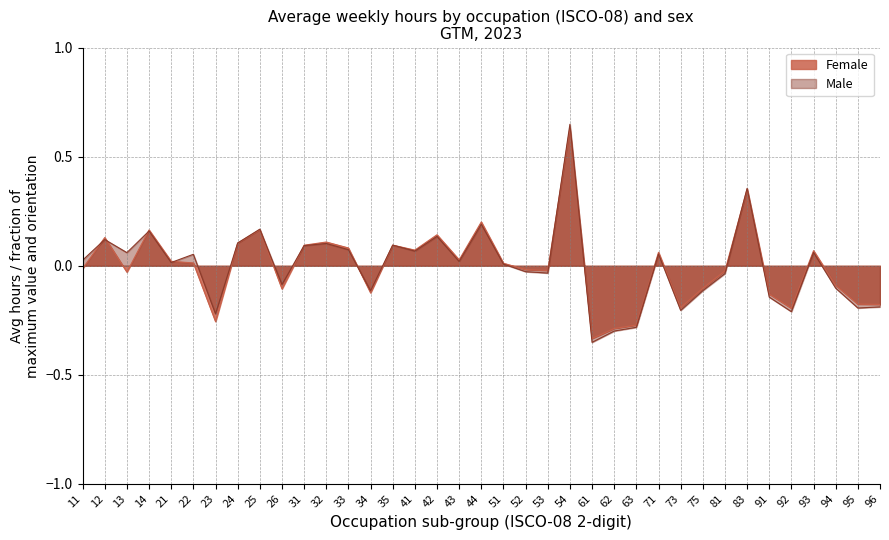

True or false: Male and Female cross at least once.

True